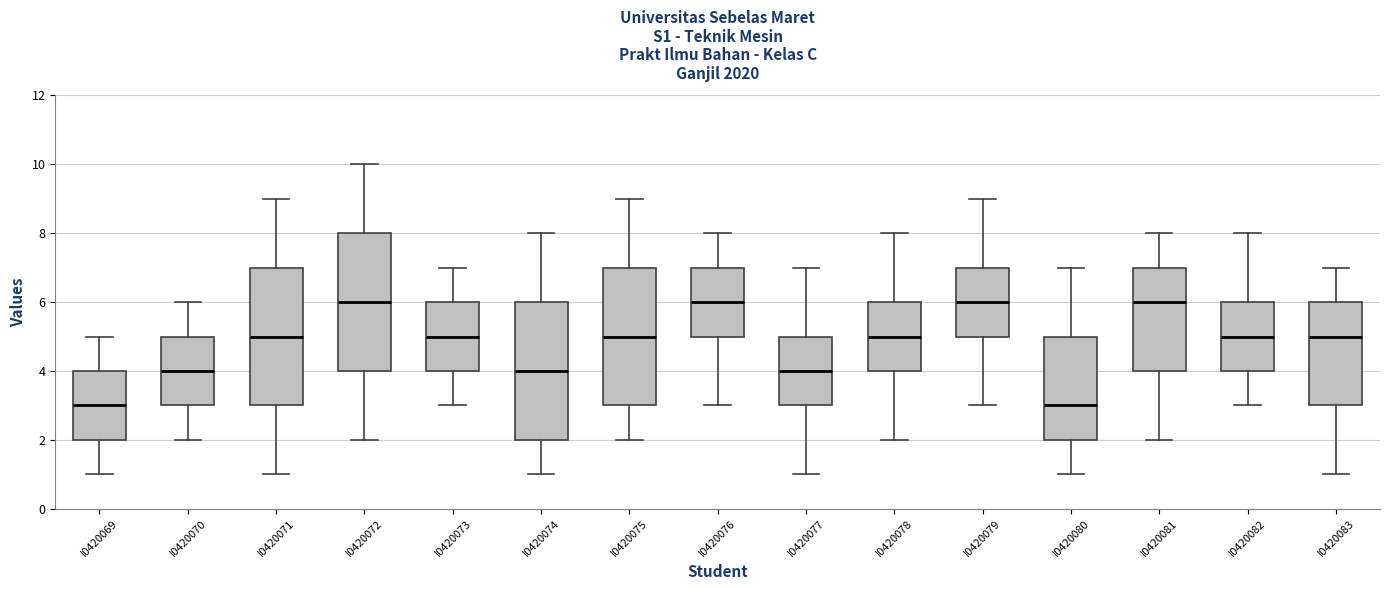

Where is the lower edge of the box for I0420079 on the y-axis? The values are not printed on the chart, so give them approximately, as read against the axis.

5